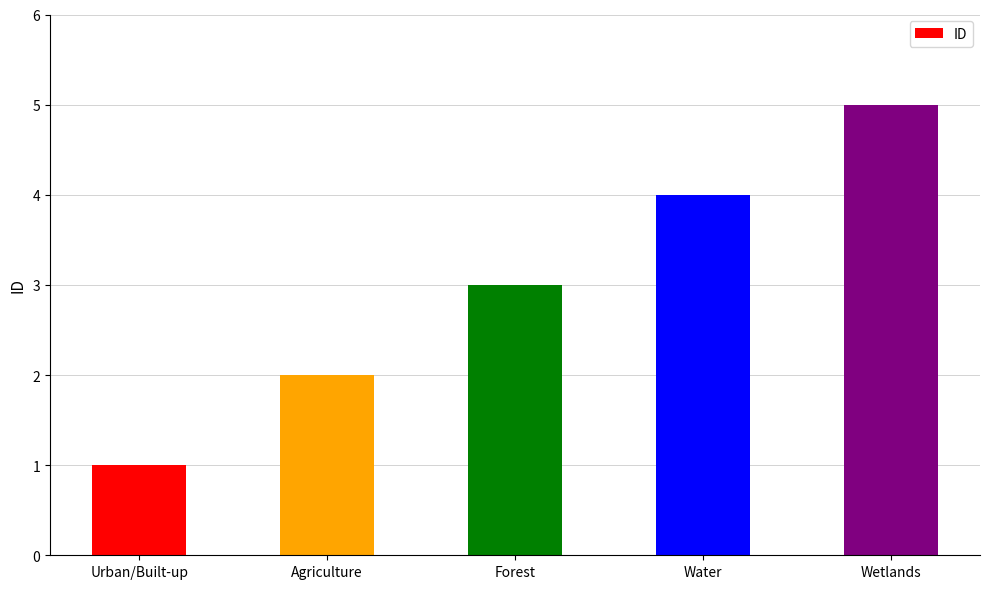

What is the ratio of the value at Agriculture to the value at Urban/Built-up?

2.0